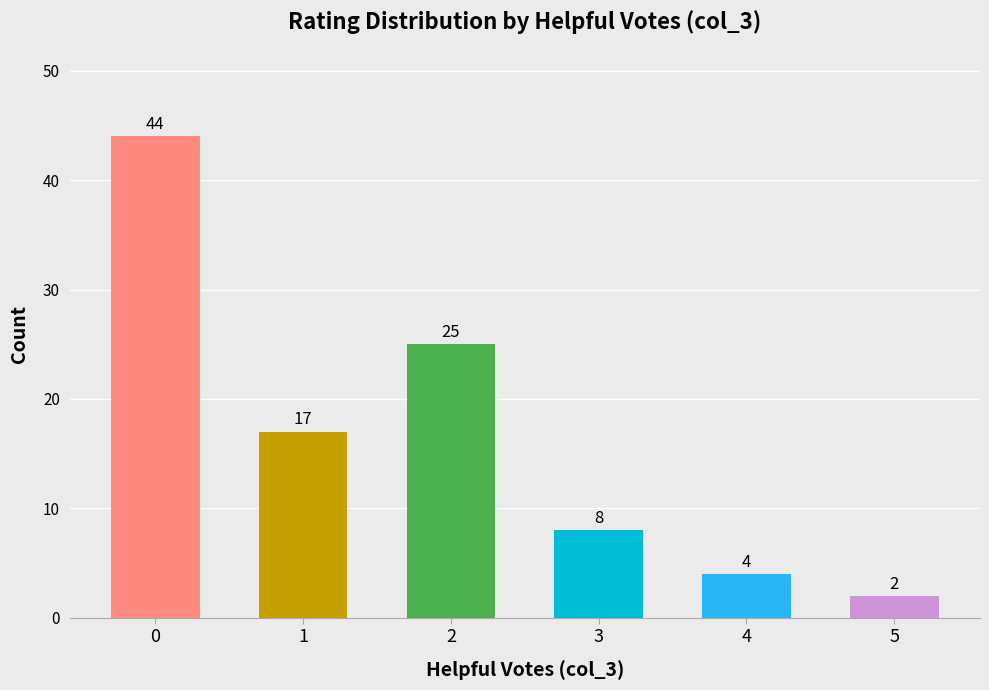

List the labels in order of value, smallest first.

5, 4, 3, 1, 2, 0